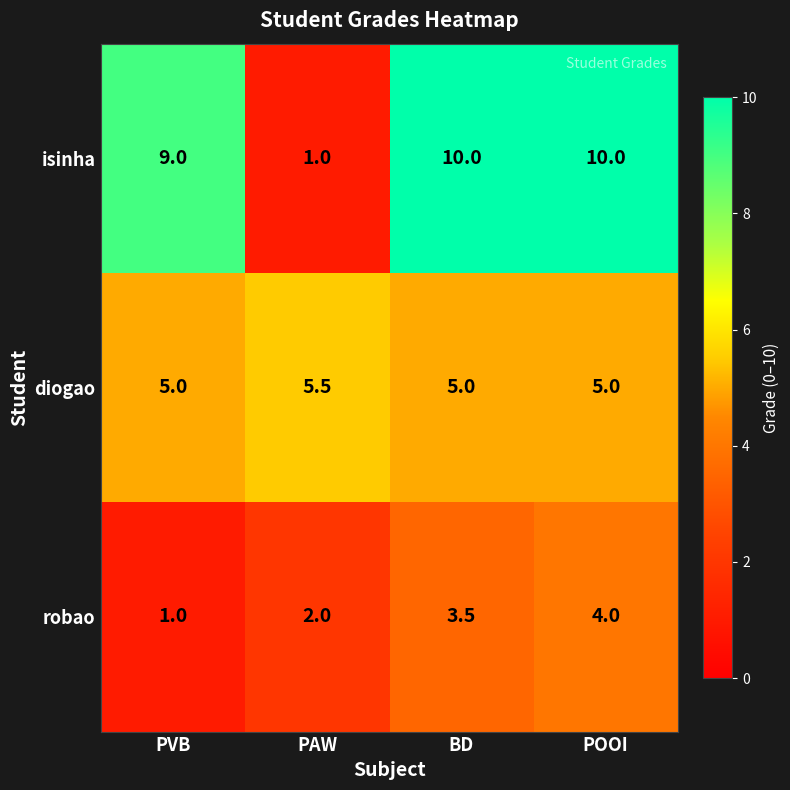

Reading right to left, what are all the values shown in this chart?

isinha: POOI=10.0	BD=10.0	PAW=1.0	PVB=9.0
diogao: POOI=5.0	BD=5.0	PAW=5.5	PVB=5.0
robao: POOI=4.0	BD=3.5	PAW=2.0	PVB=1.0